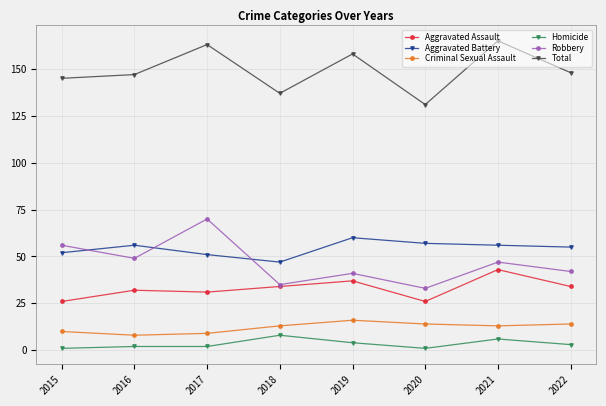

What is the spread (max minus min) of values at 2016?

145